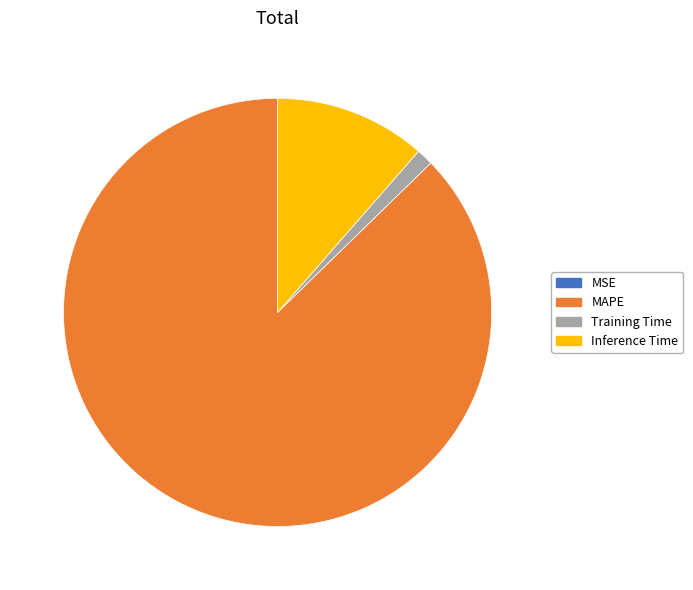

Which slice is the largest?

MAPE